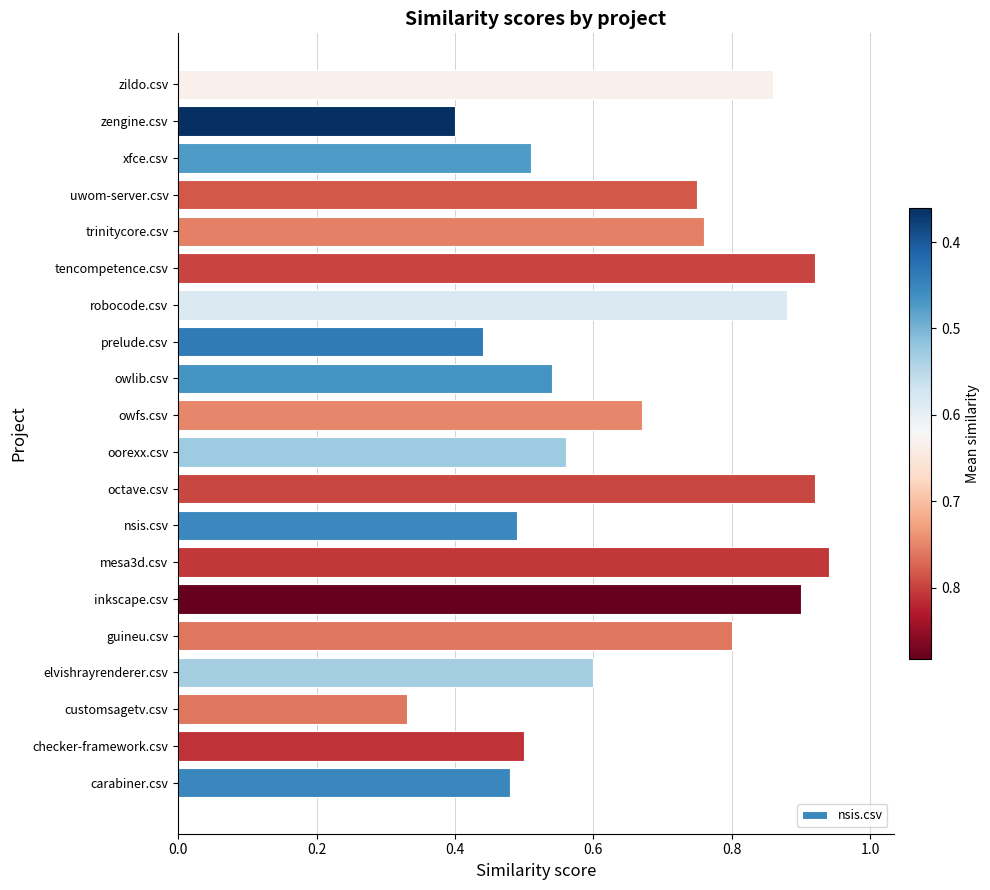

Is it true that the value at trinitycore.csv is 0.3?

False